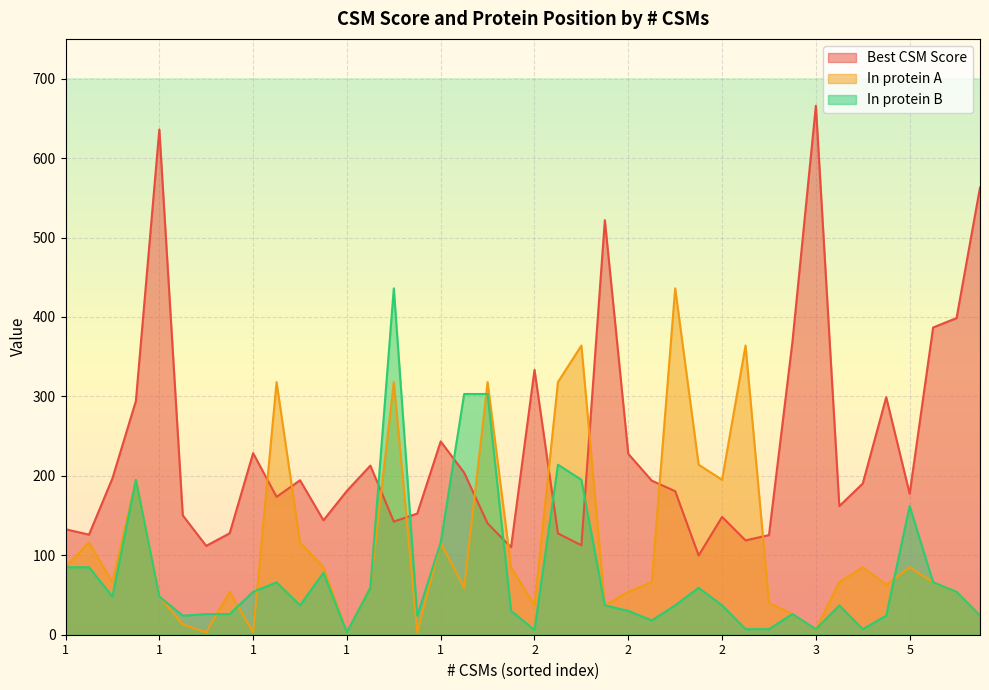

The In protein B series shows 106.8 at 7. True or false?

False